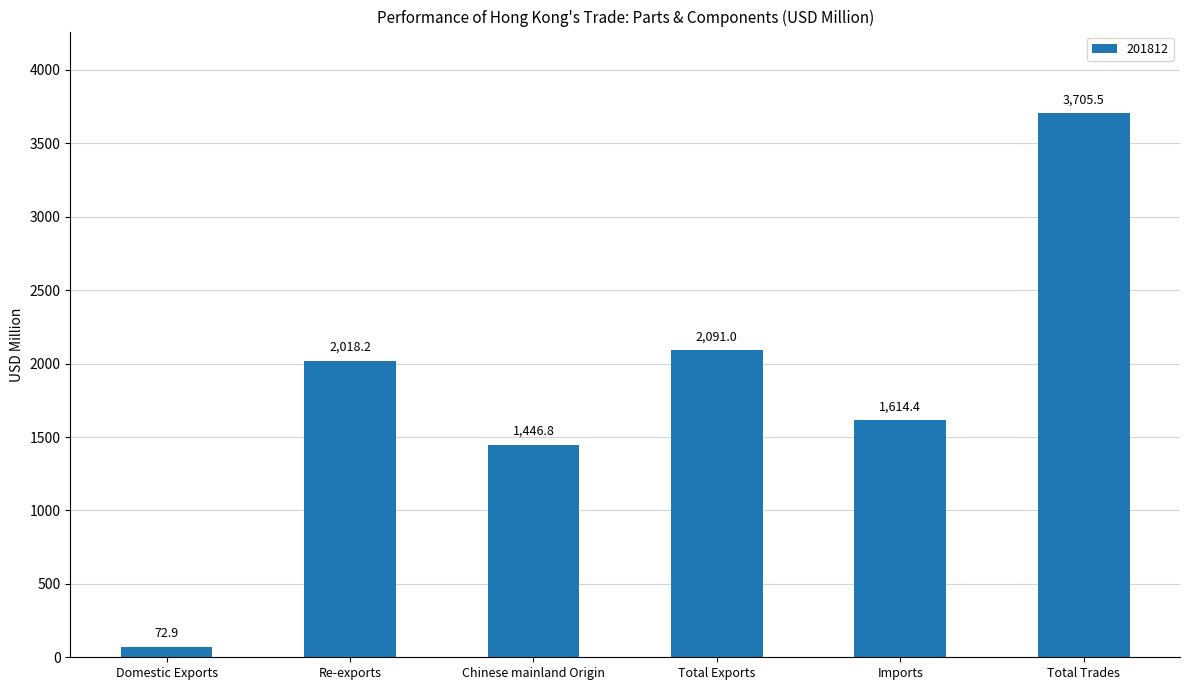

What is the difference between the maximum and minimum values?

3632.6